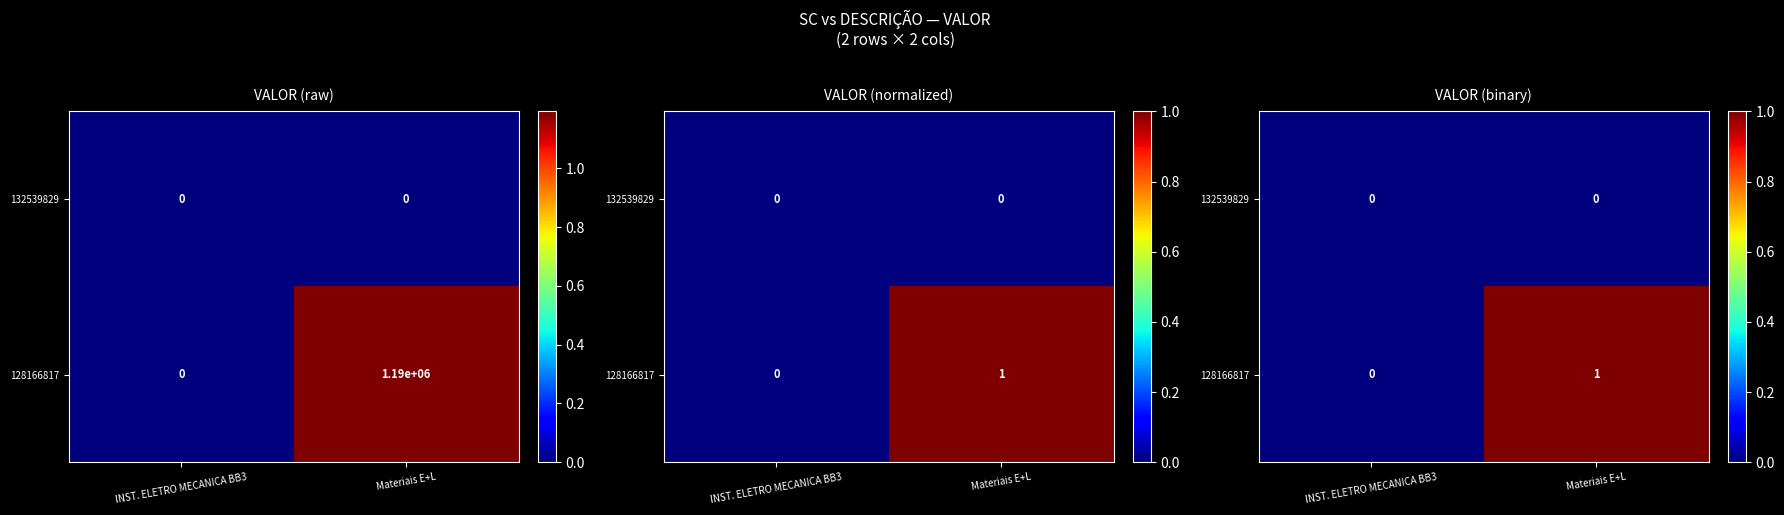

Which category has the lowest value across all series?

INST. ELETRO MECANICA BB3